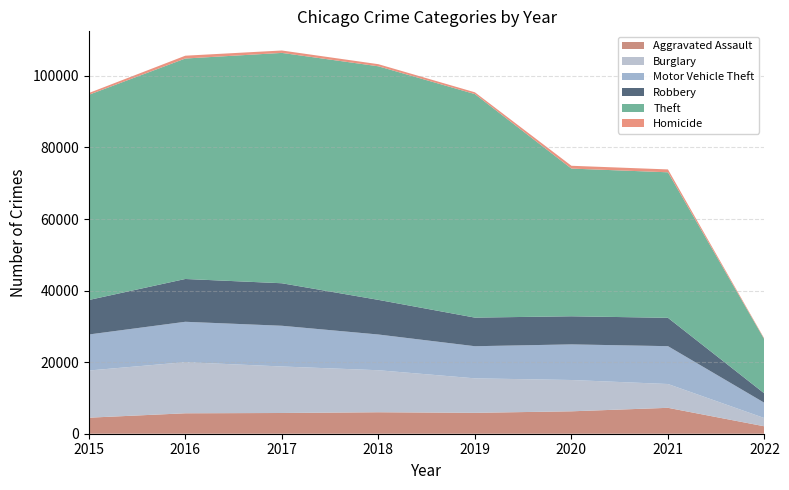

Reading left to right, transcribe all the data shown in this chart.

Aggravated Assault: 4480	5712	5793	6001	5840	6263	7238	2067
Burglary: 13184	14289	13001	11746	9638	8753	6656	2300
Motor Vehicle Theft: 10068	11286	11380	9983	8978	9953	10576	4261
Robbery: 9638	11960	11880	9679	7994	7854	7922	2606
Theft: 57348	61617	64379	65281	62473	41279	40673	15075
Homicide: 496	786	672	589	498	785	802	194